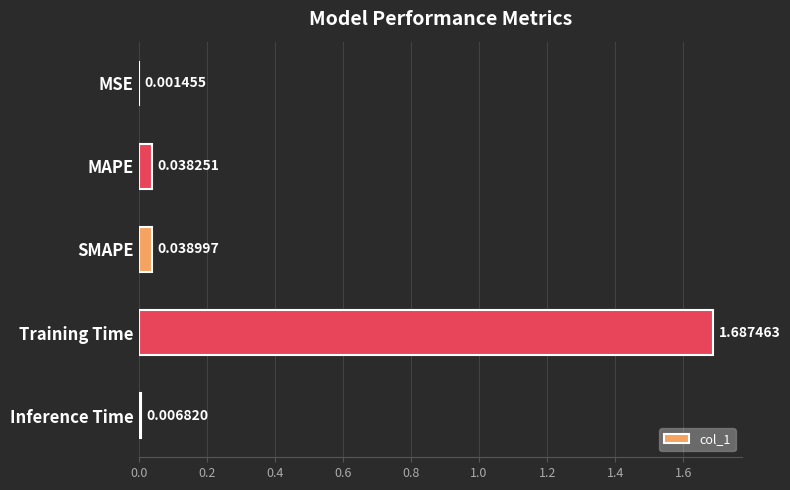

Where is the data nearest to the value 0?

MSE